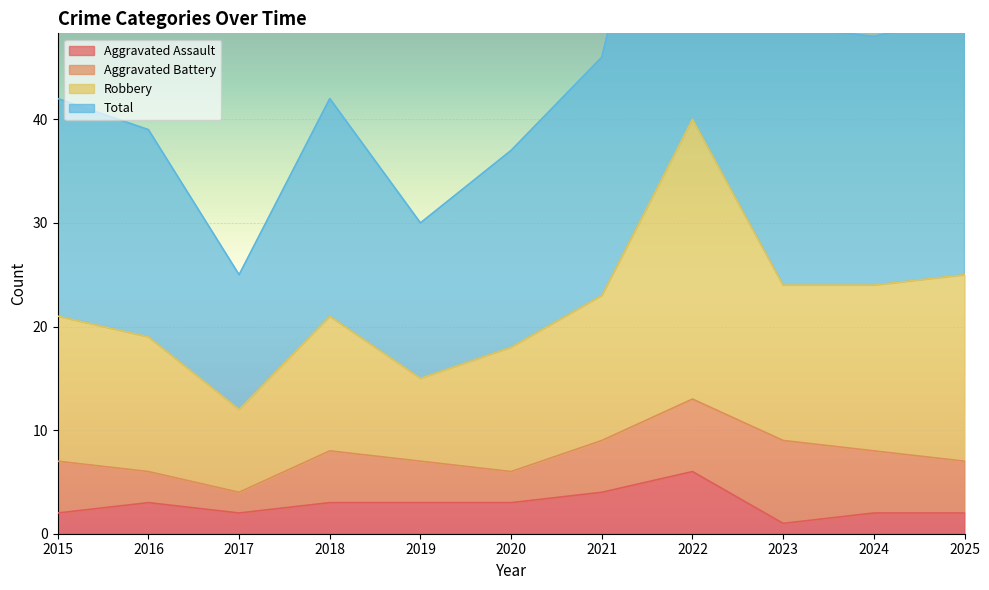

What is the maximum value for Aggravated Assault?

6